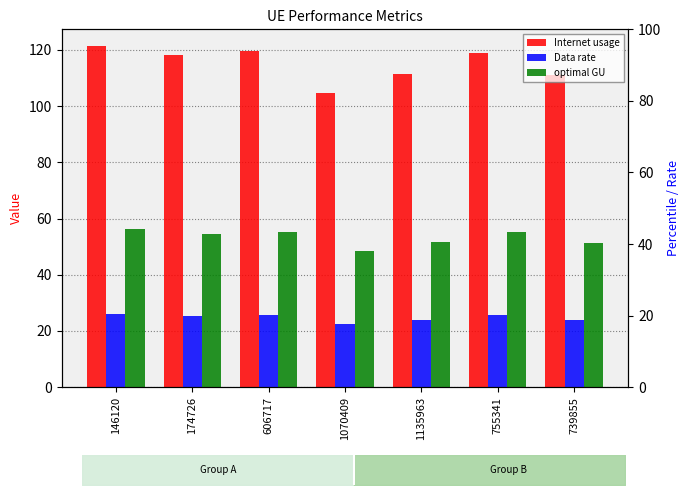

What is the label of the 3rd bar from the left?

606717